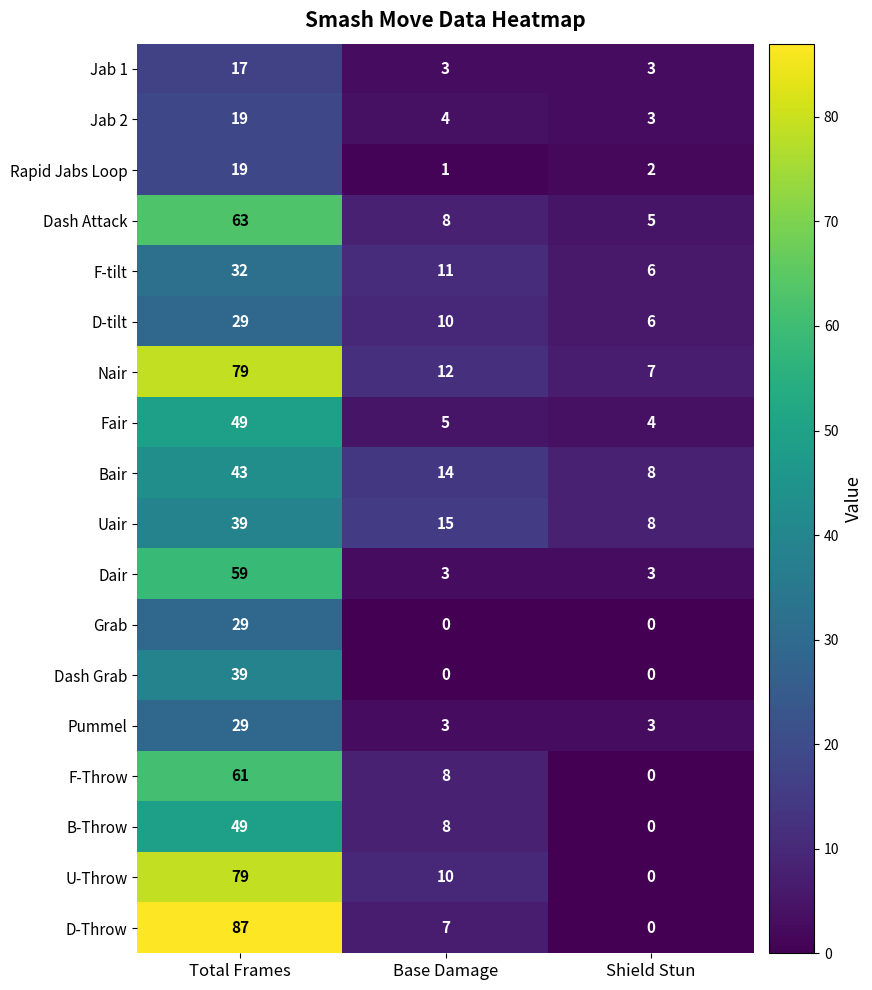

Which series has the widest spread of values?

D-Throw